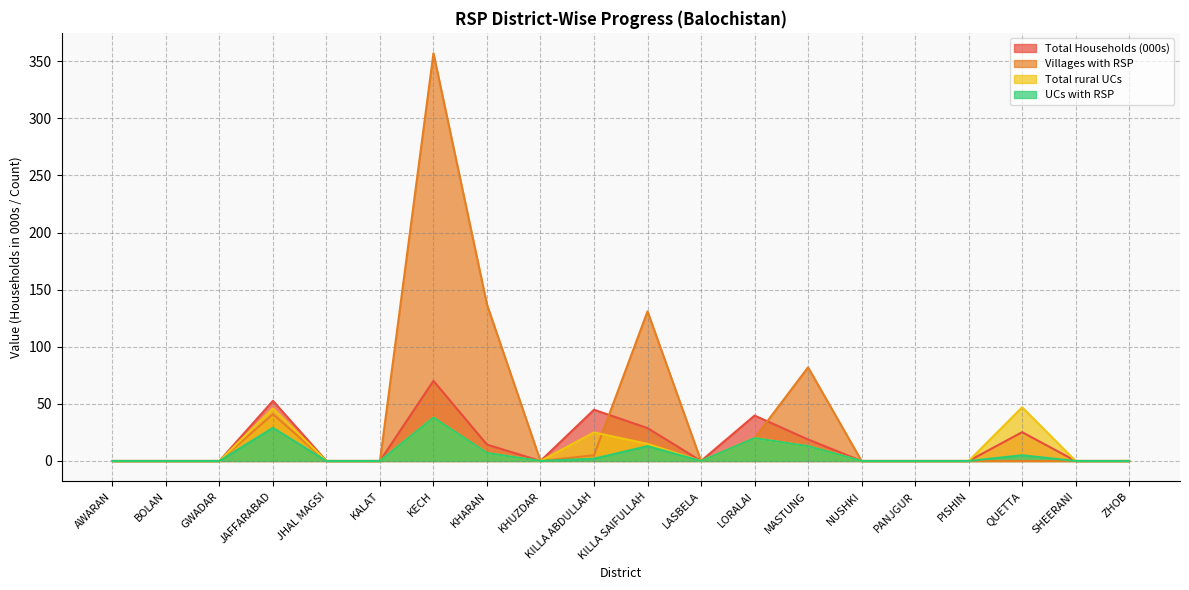

How many interior local valleys does the Total rural UCs series have?

2